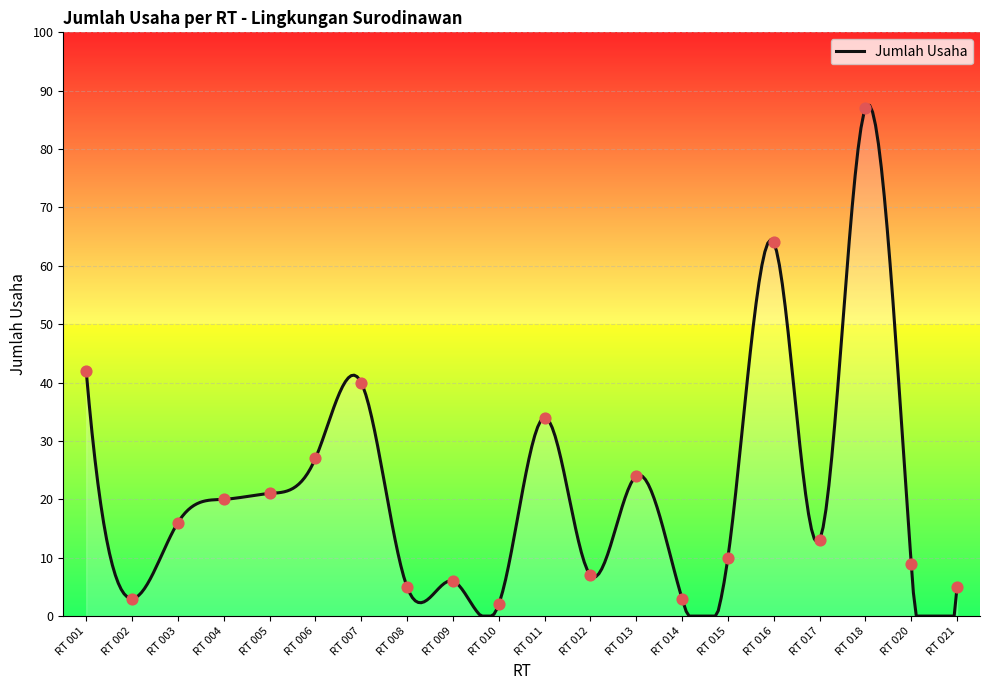

What is the change in value from RT 014 to RT 021?

+2